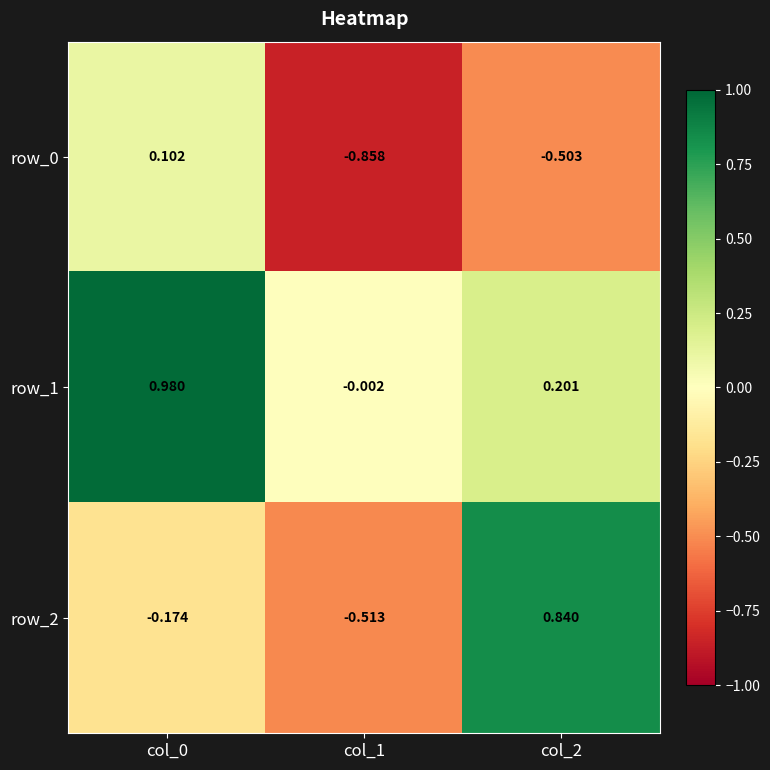

Between col_1 and col_2, which series saw the biggest shift?

row_2